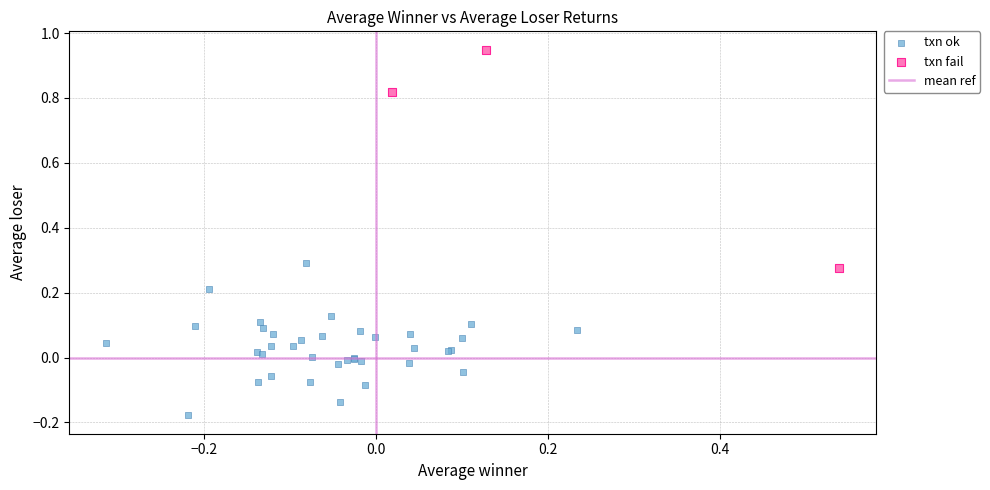

Which series contains the lowest Y value?

txn ok